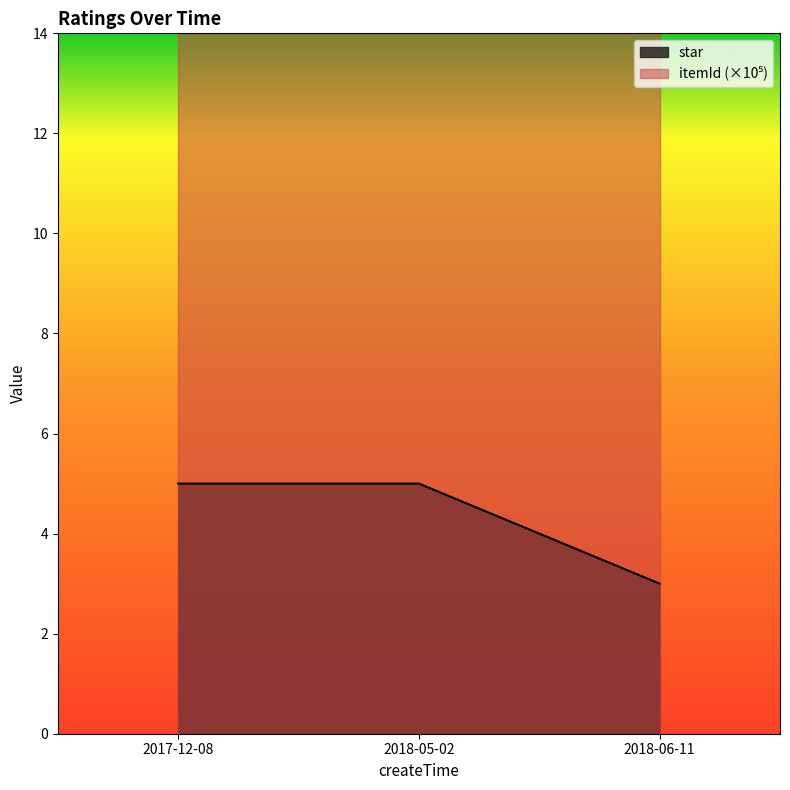

Count the values in the range 3 to 5.

3